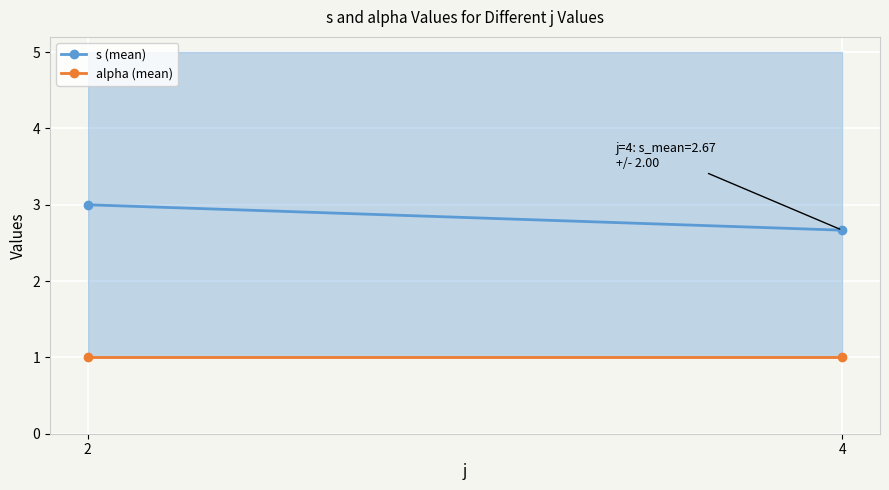

True or false: alpha (mean) has a value of 1.0 at 2.

True